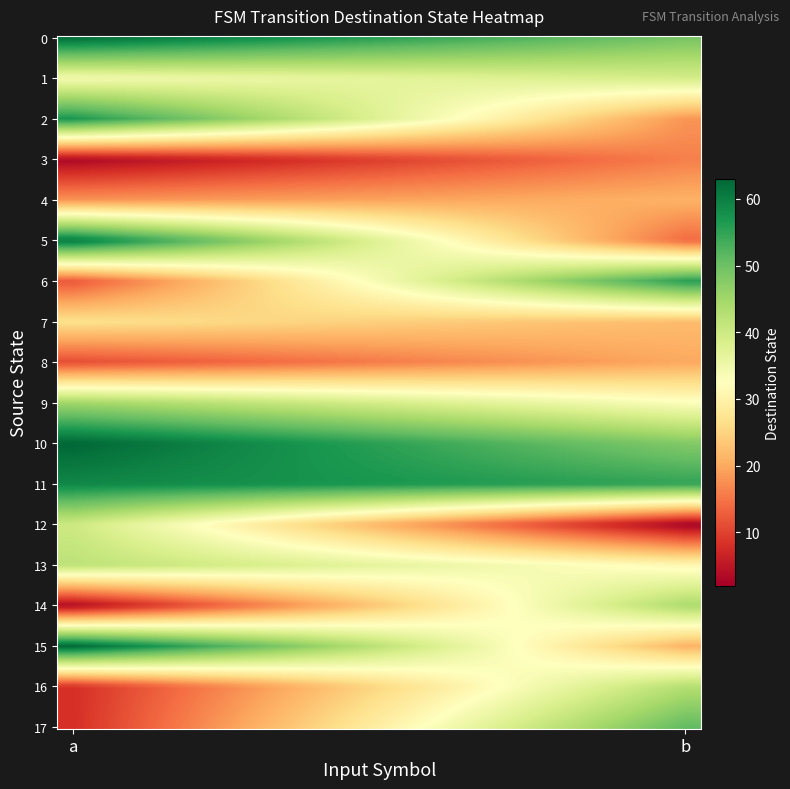

Rank the series by their maximum value, from highest to lowest.

10, 15, 0, 5, 11, 2, 6, 17, 9, 14, 16, 13, 12, 1, 7, 4, 8, 3